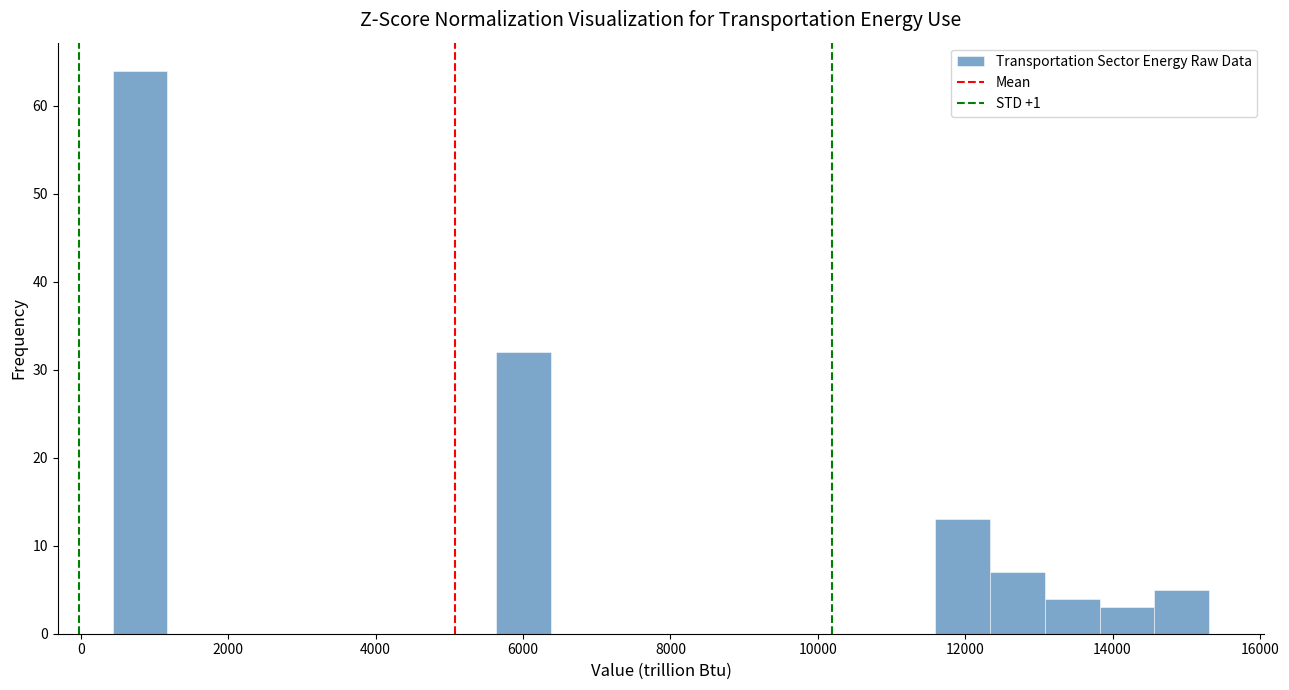

Read against the x-axis, roughly where is the centre of the tallest bar?

800